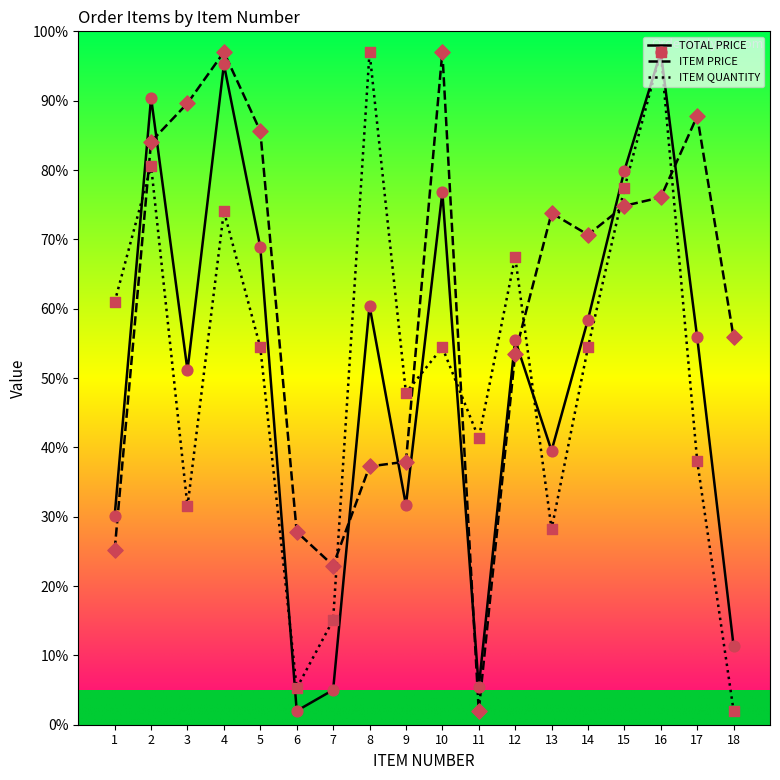

At how many categories does at least one series exceed 21?

18